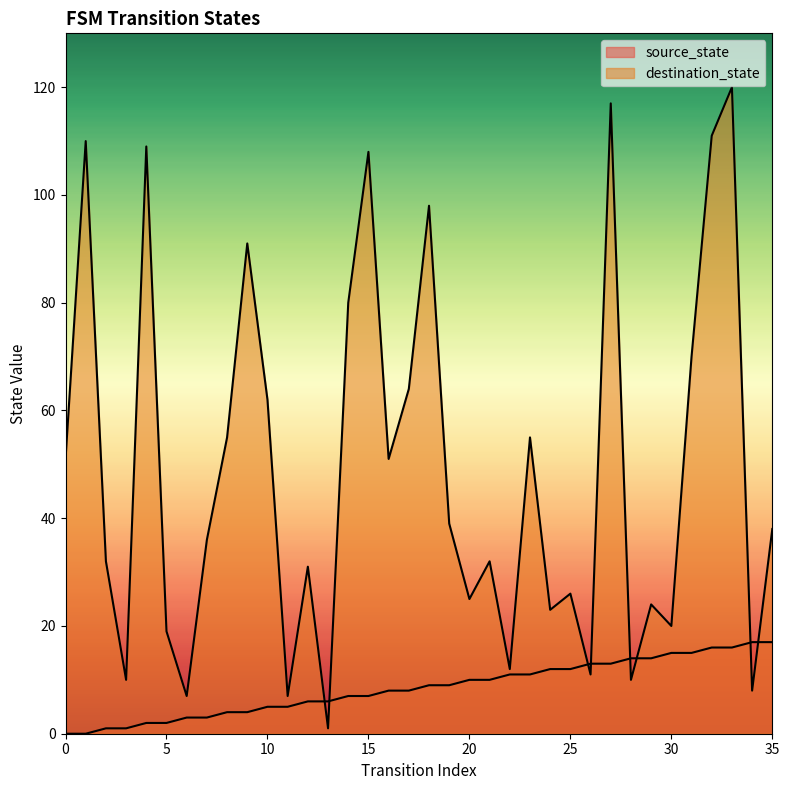

At which category is the sum across all series the highest?

33